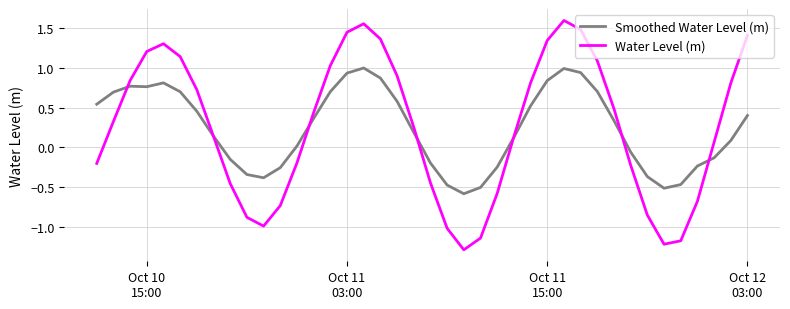

True or false: Water Level (m) and Smoothed Water Level (m) cross at least once.

True